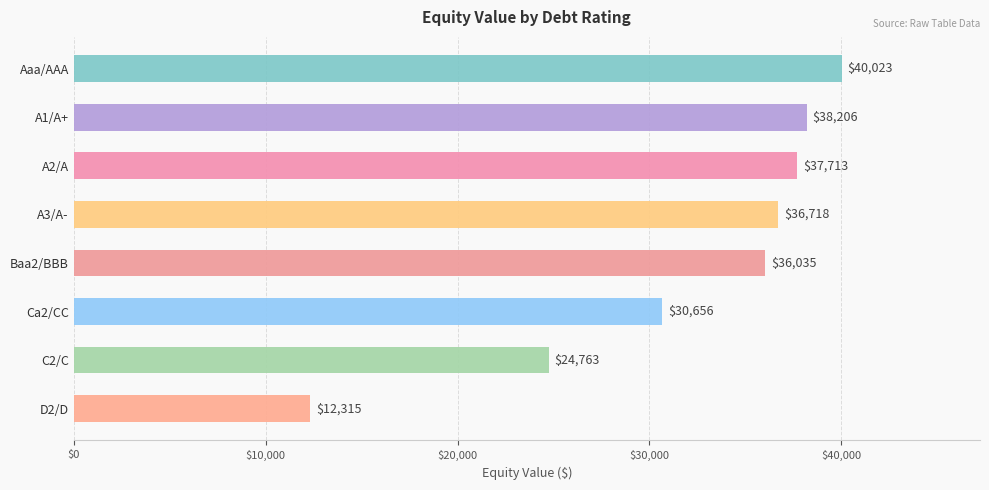

List the labels in order of value, smallest first.

D2/D, C2/C, Ca2/CC, Baa2/BBB, A3/A-, A2/A, A1/A+, Aaa/AAA